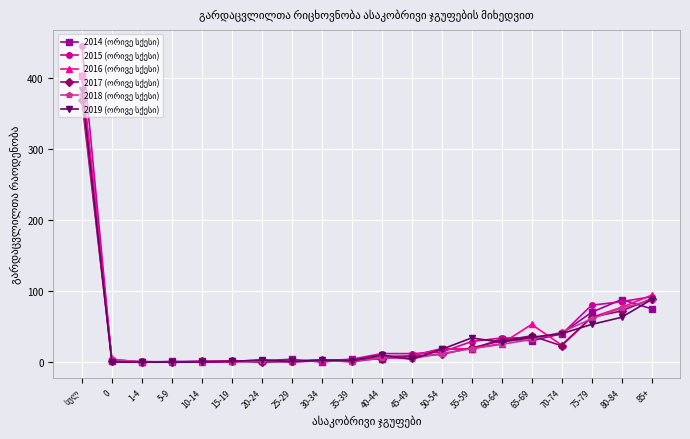

What is the label of the 2nd point from the right?

80-84